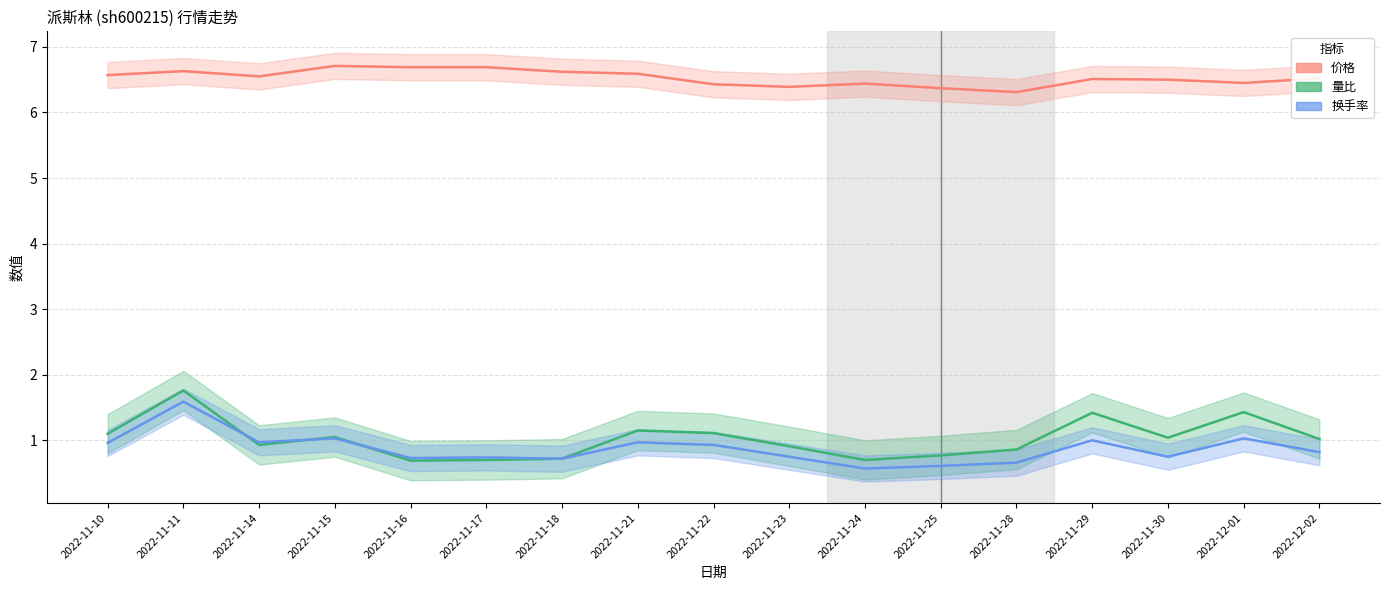

How many categories are shown in the chart?

17